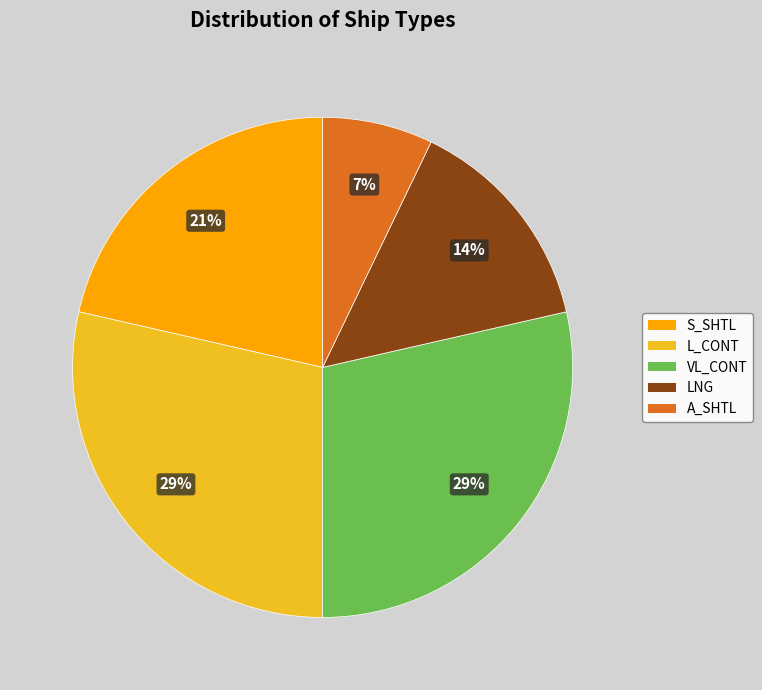

True or false: VL_CONT accounts for 39% of the total.

False